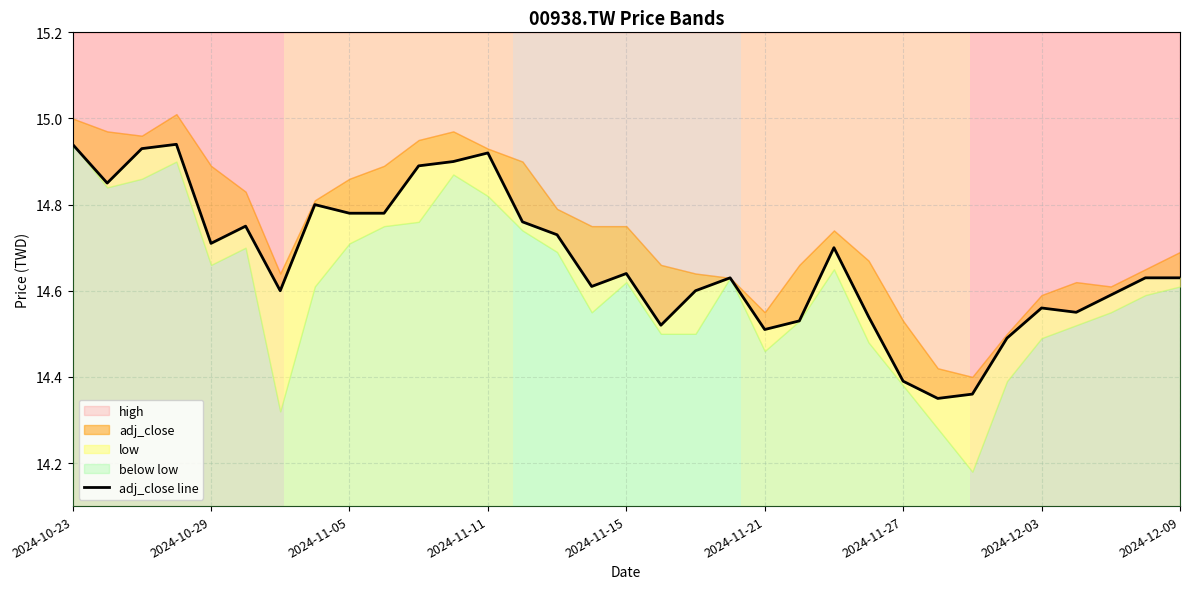

True or false: the data shows 22.7 at 2024-11-27.

False